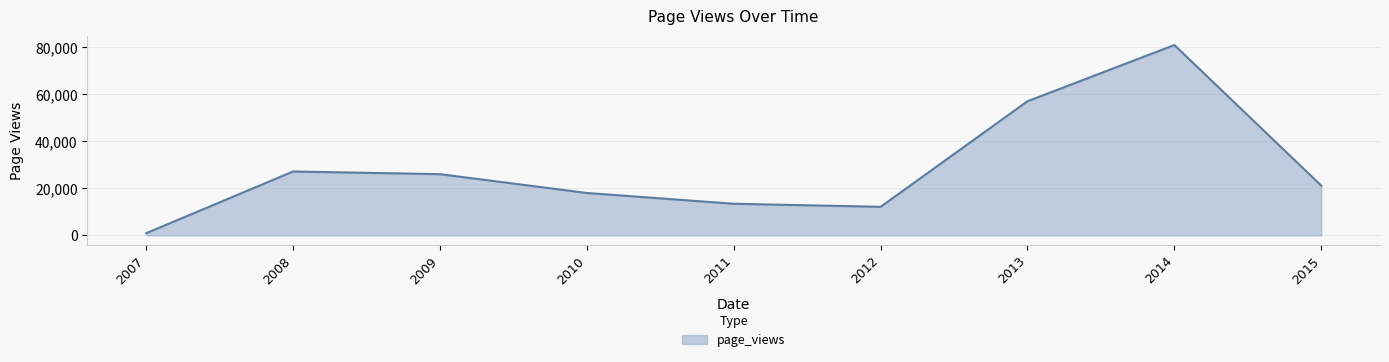

Read the value at 2013.

57038